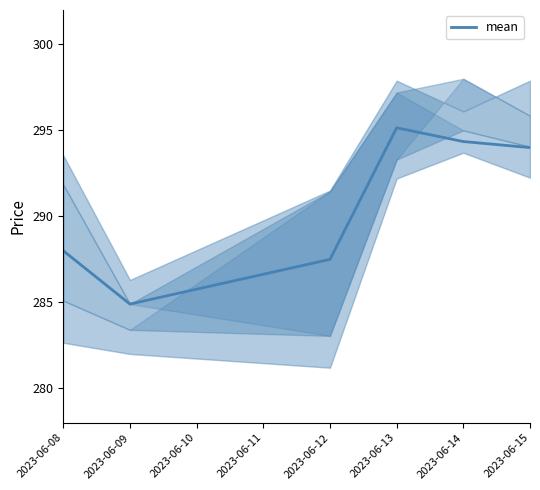

Where is mean nearest to the value 290?

2023-06-08